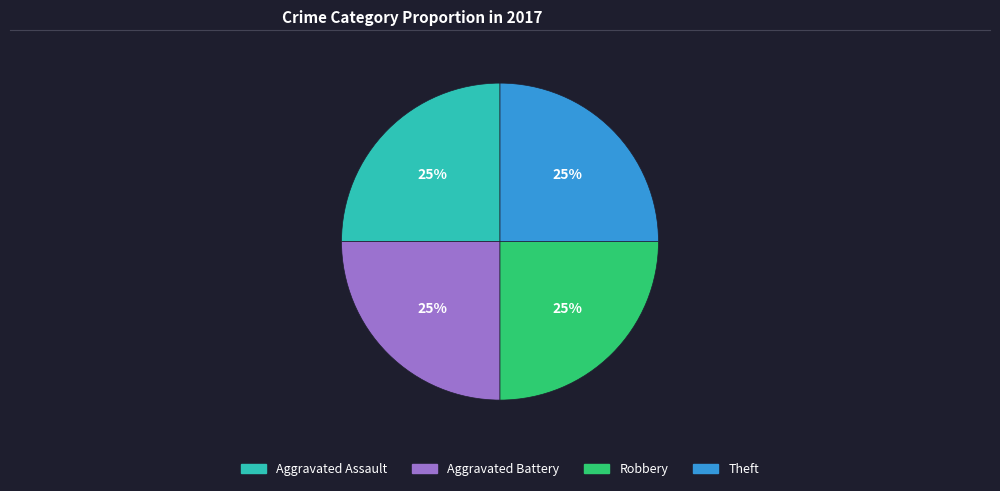

Is there any slice that represents more than half of the pie?

No